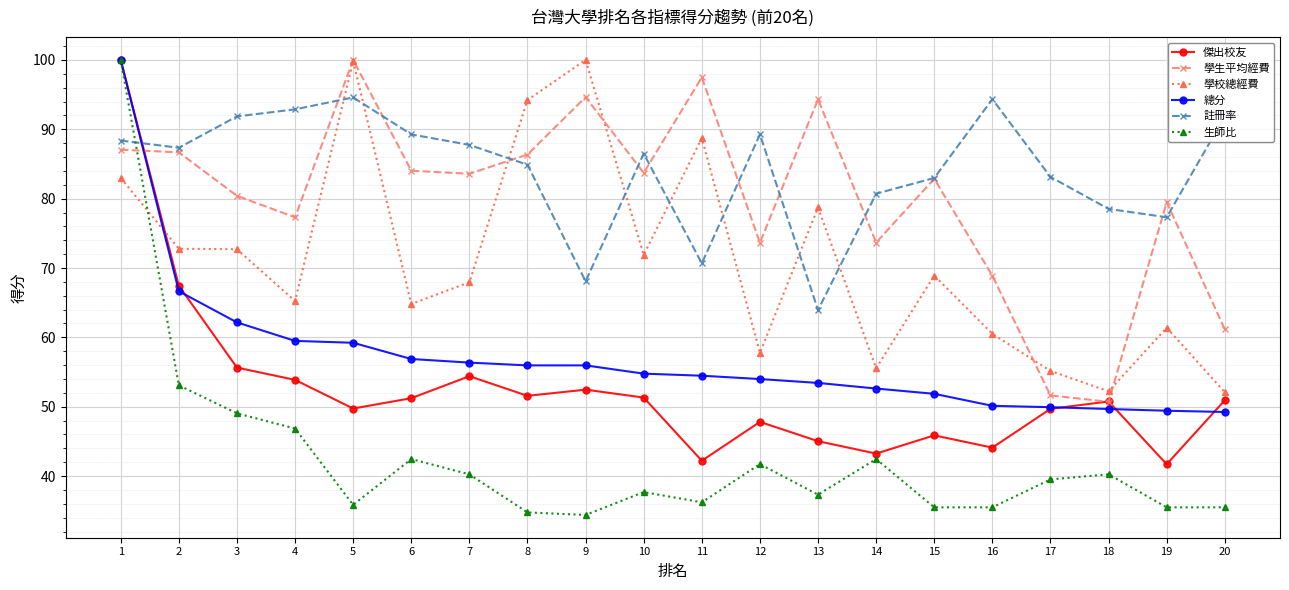

Which series has the largest total across all categories?

註冊率